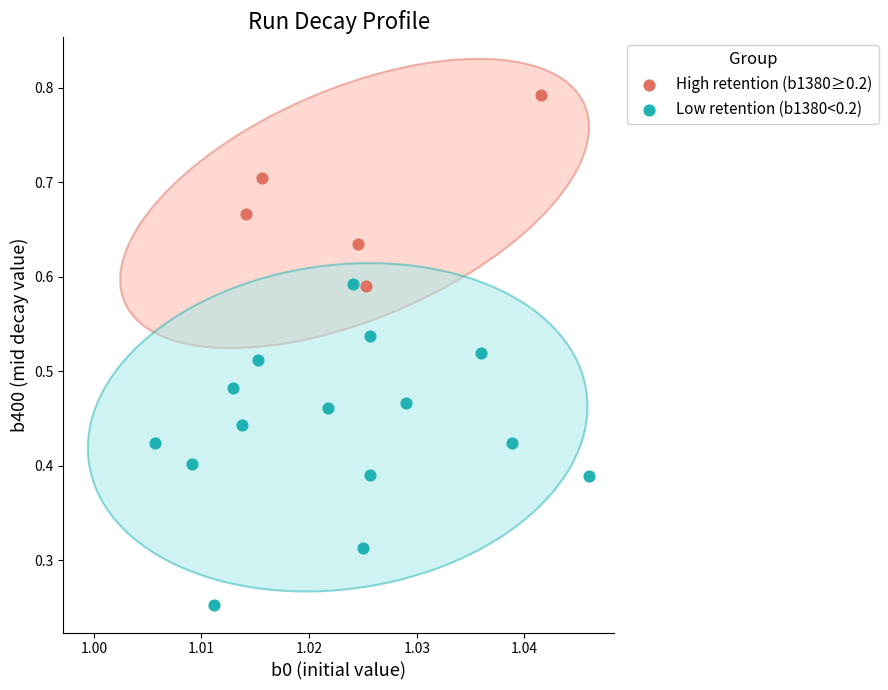

What are all the series names shown in the legend?

High retention (b1380≥0.2), Low retention (b1380<0.2)